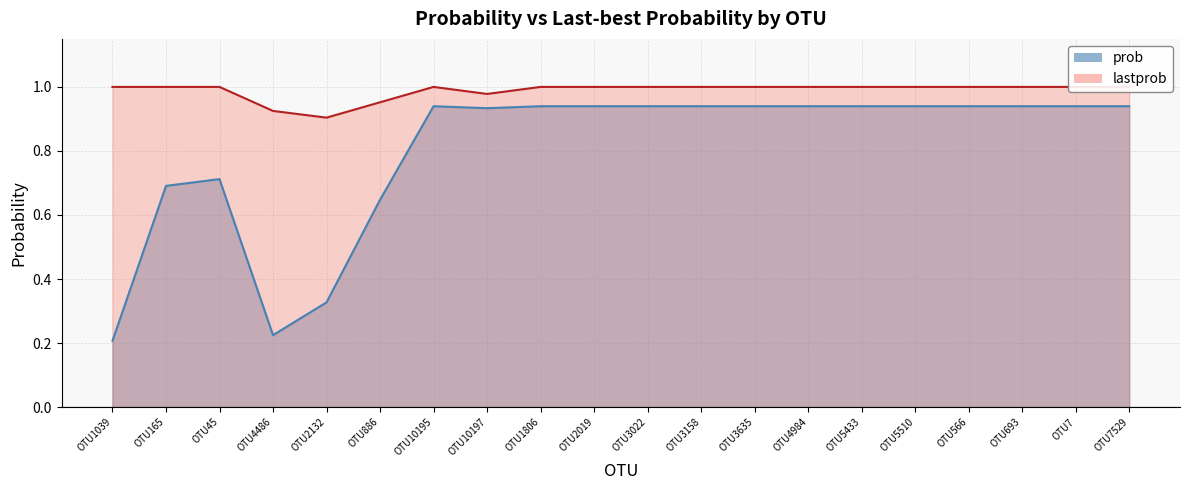

What is the maximum value for prob?

0.9